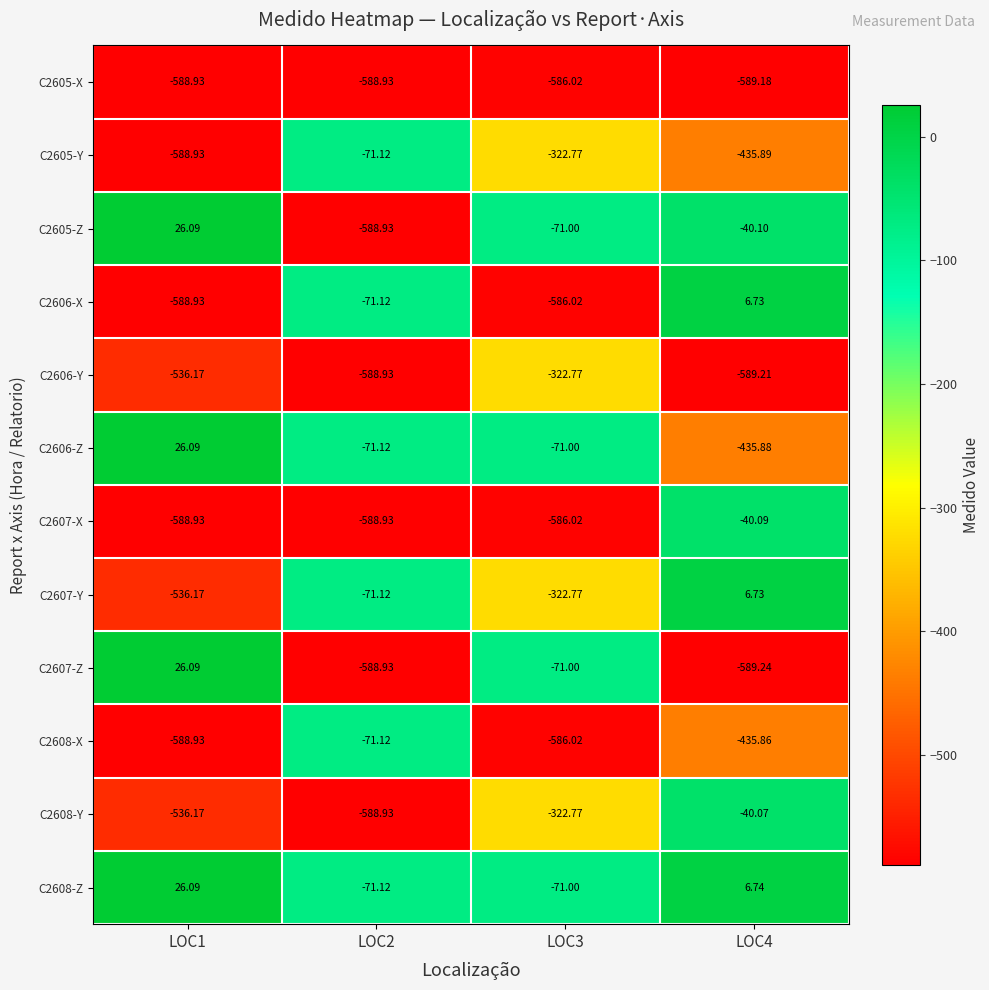

Is the value of C2607-Z at LOC4 greater than the value of C2606-Z at LOC2?

No